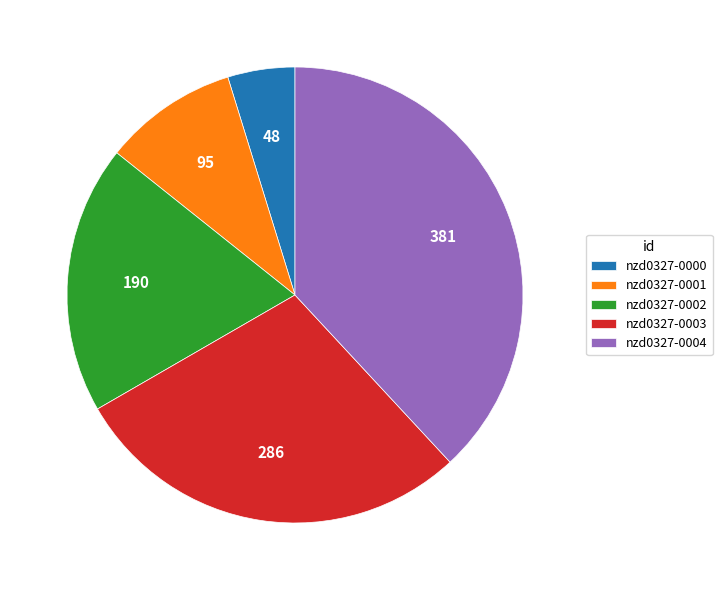

Does nzd0327-0004 represent more than half of the total?

No